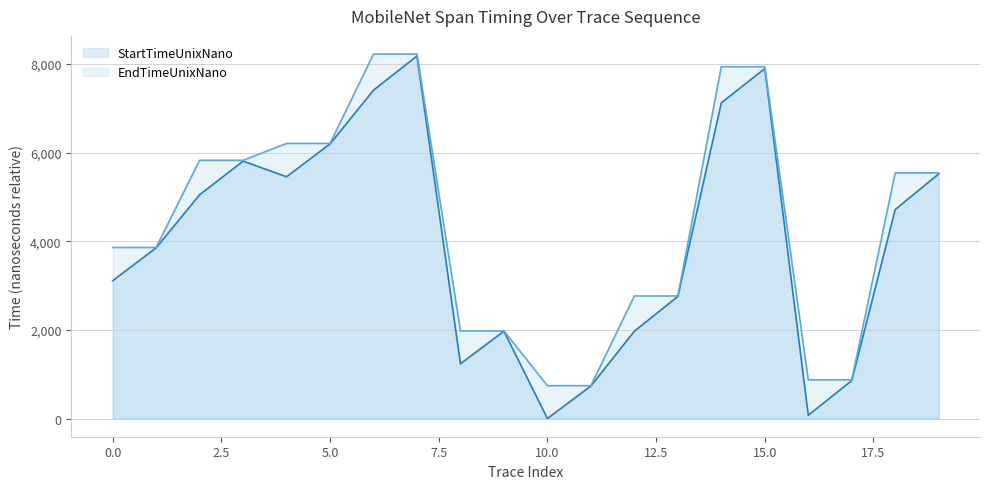

What is the label of the 13th point from the left?

12